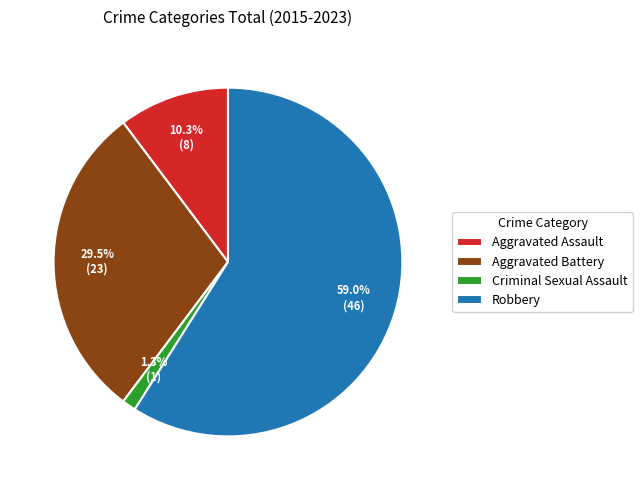

Rank the categories by value from highest to lowest.

Robbery, Aggravated Battery, Aggravated Assault, Criminal Sexual Assault